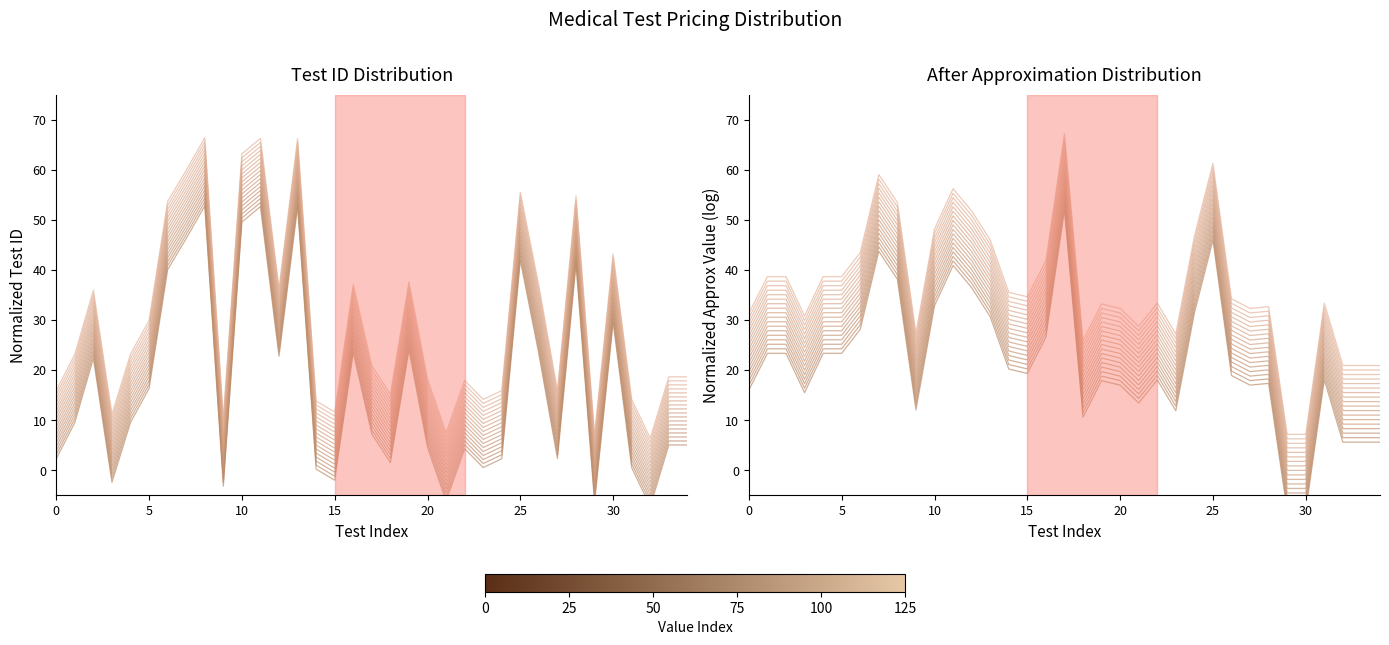

What is the difference between the maximum and minimum values?

60.0